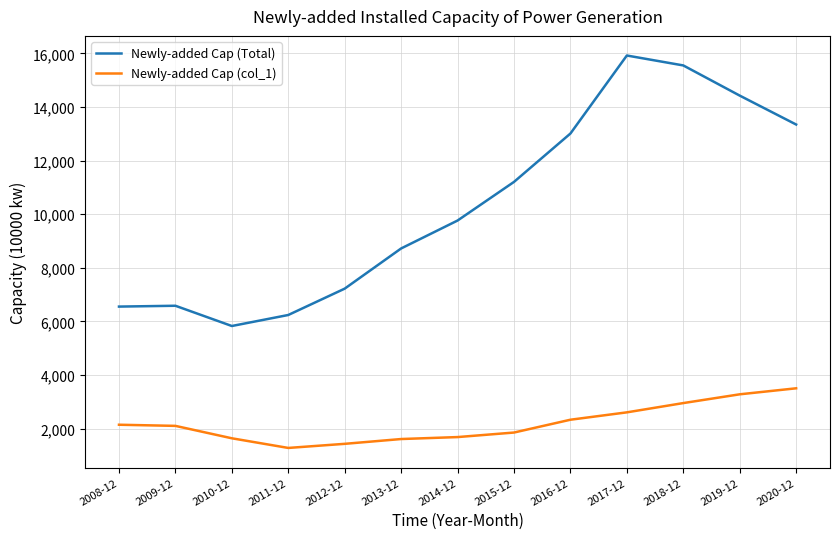

The Newly-added Cap (Total) series shows 4047.7 at 2019-12. True or false?

False